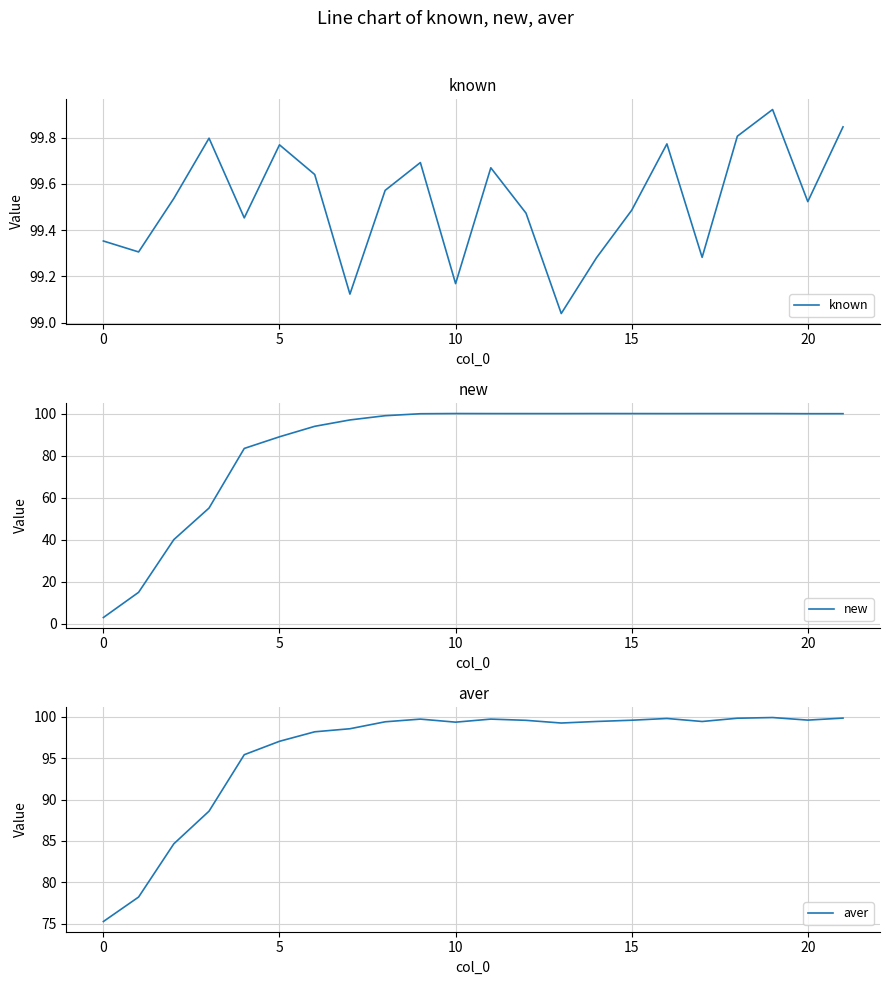

How many categories are shown in the chart?

22